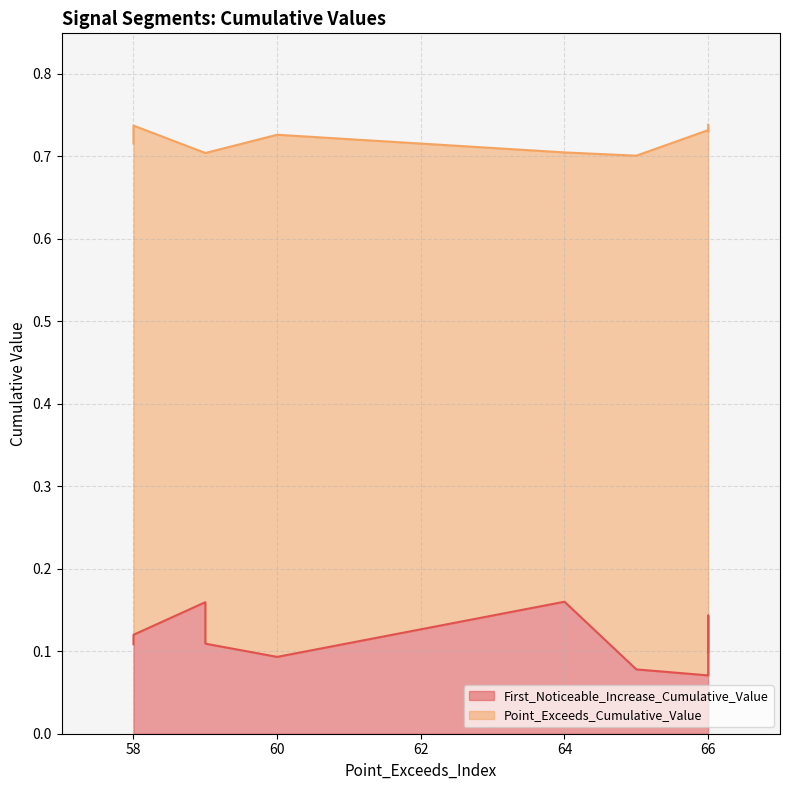

What is the sum of all First_Noticeable_Increase_Cumulative_Value values?

1.1